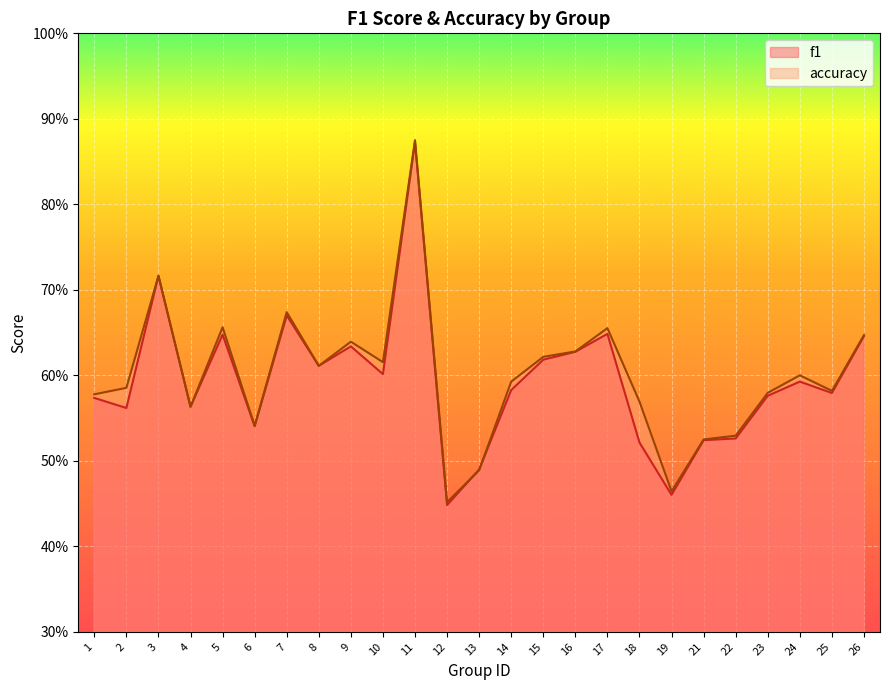

At which category is the sum across all series the highest?

11